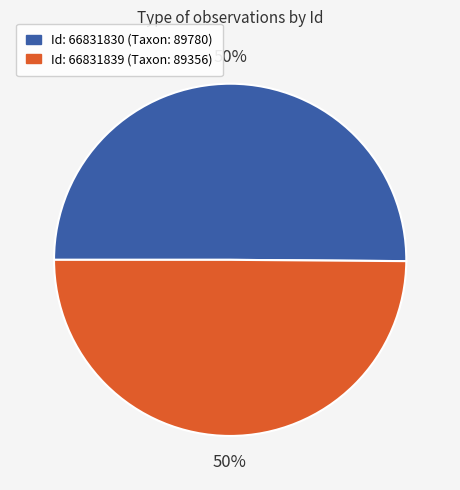

To the nearest percent, what is the average slice percentage?

50%